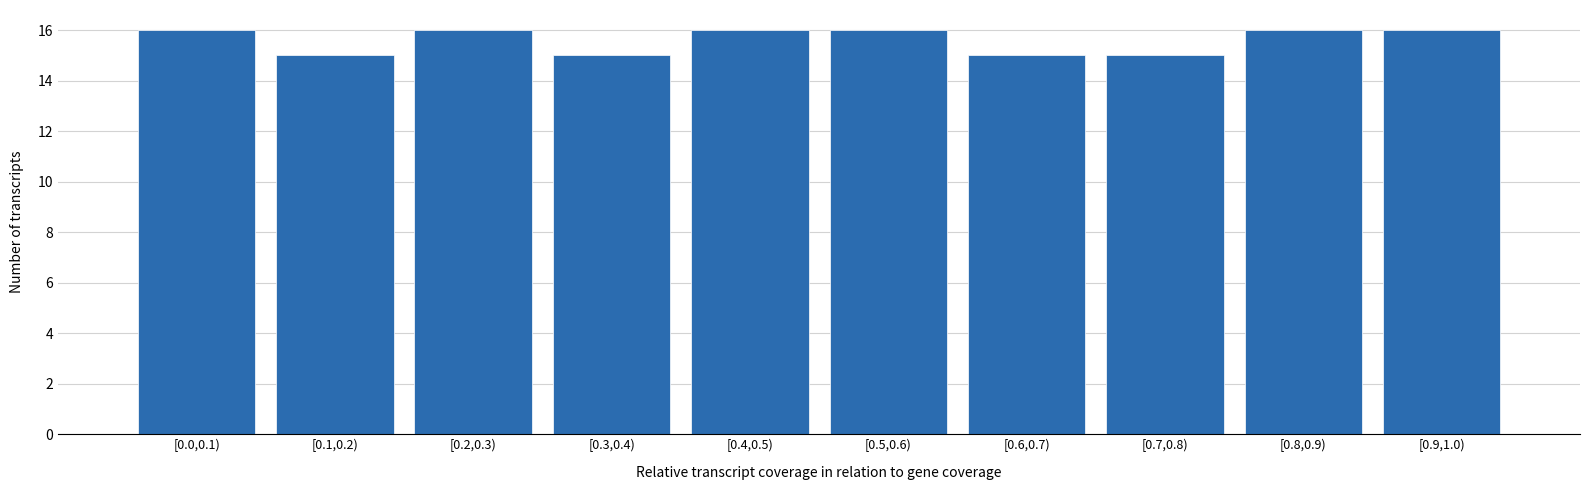

Reading left to right, list all the values displayed in this chart.

16	15	16	15	16	16	15	15	16	16